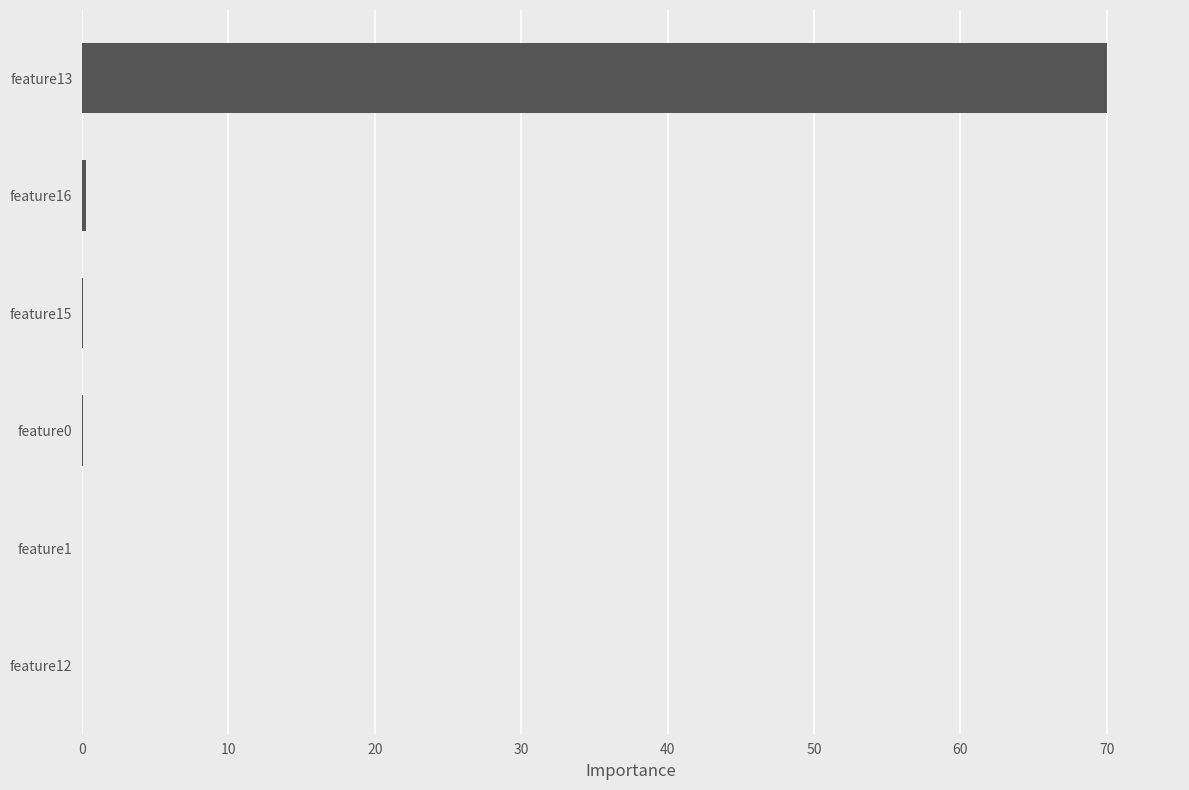

True or false: the data shows 0.0 at feature12.

True